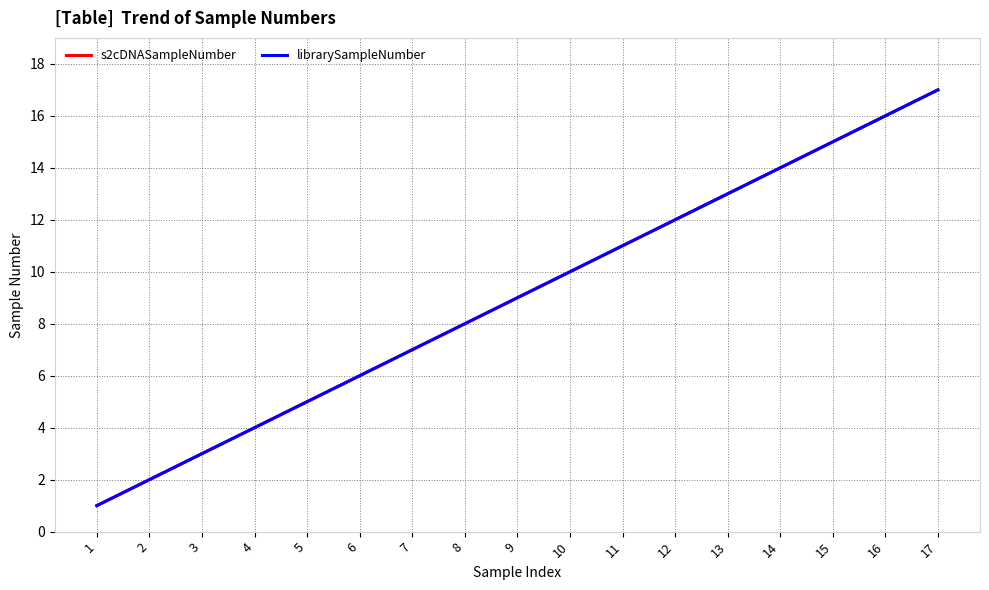

Is it true that librarySampleNumber equals 16 at 16?

True